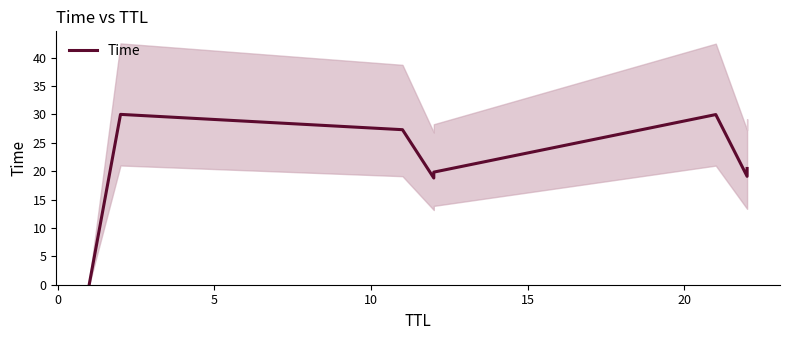

What is the difference between the maximum and second lowest values?

11.2